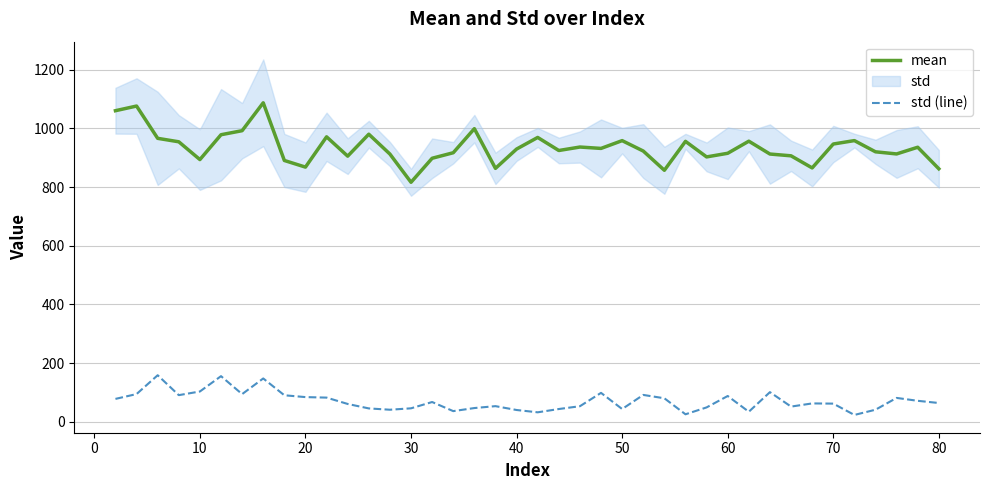

What is the highest value of the std (line) series?

158.7